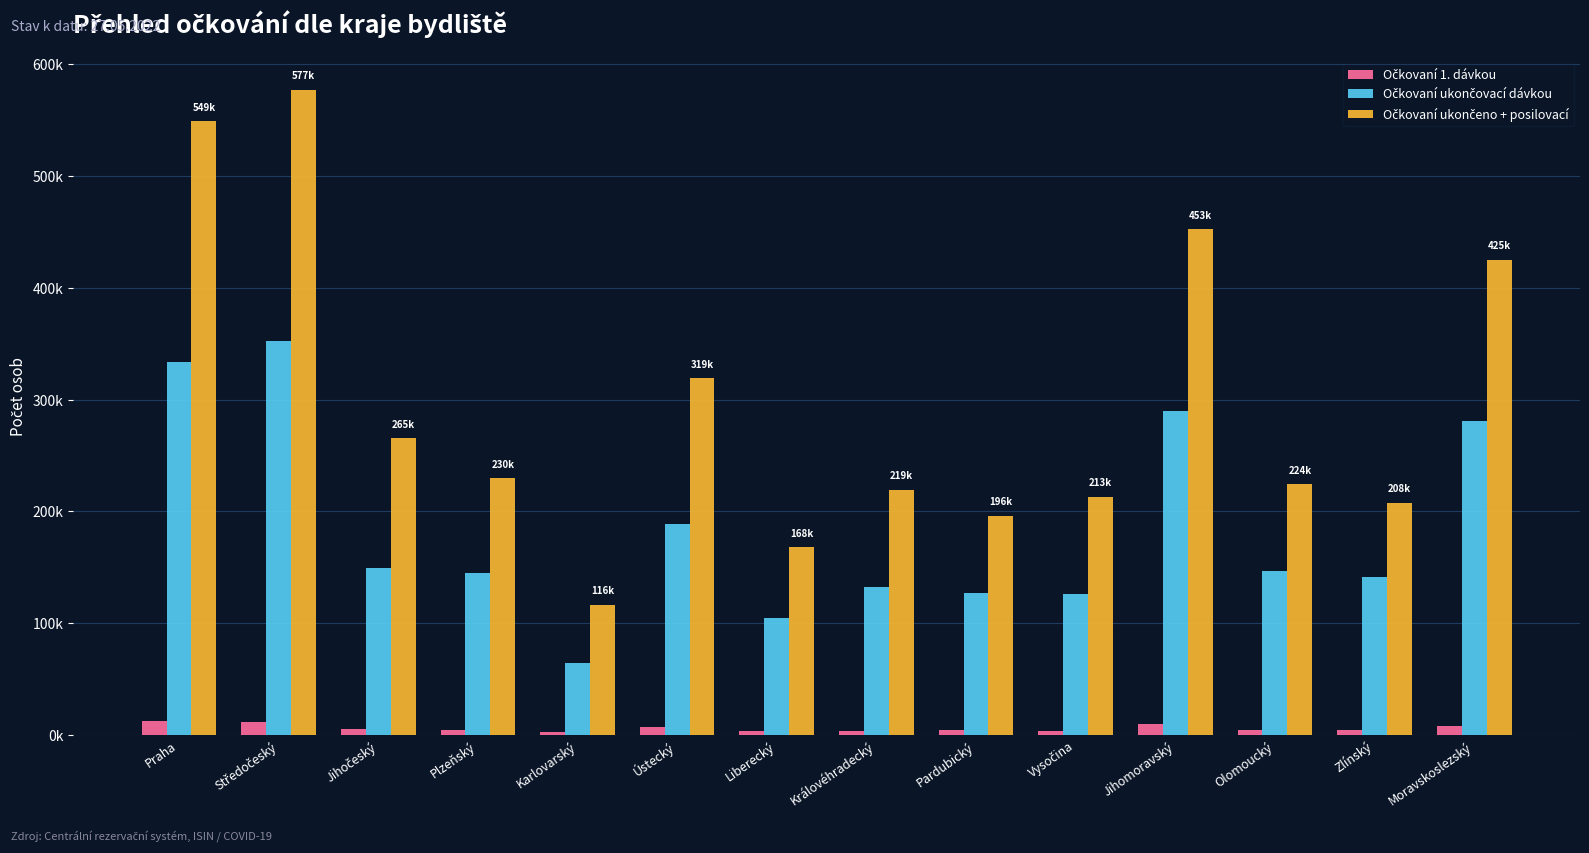

Which category has the lowest value across all series?

Karlovarský